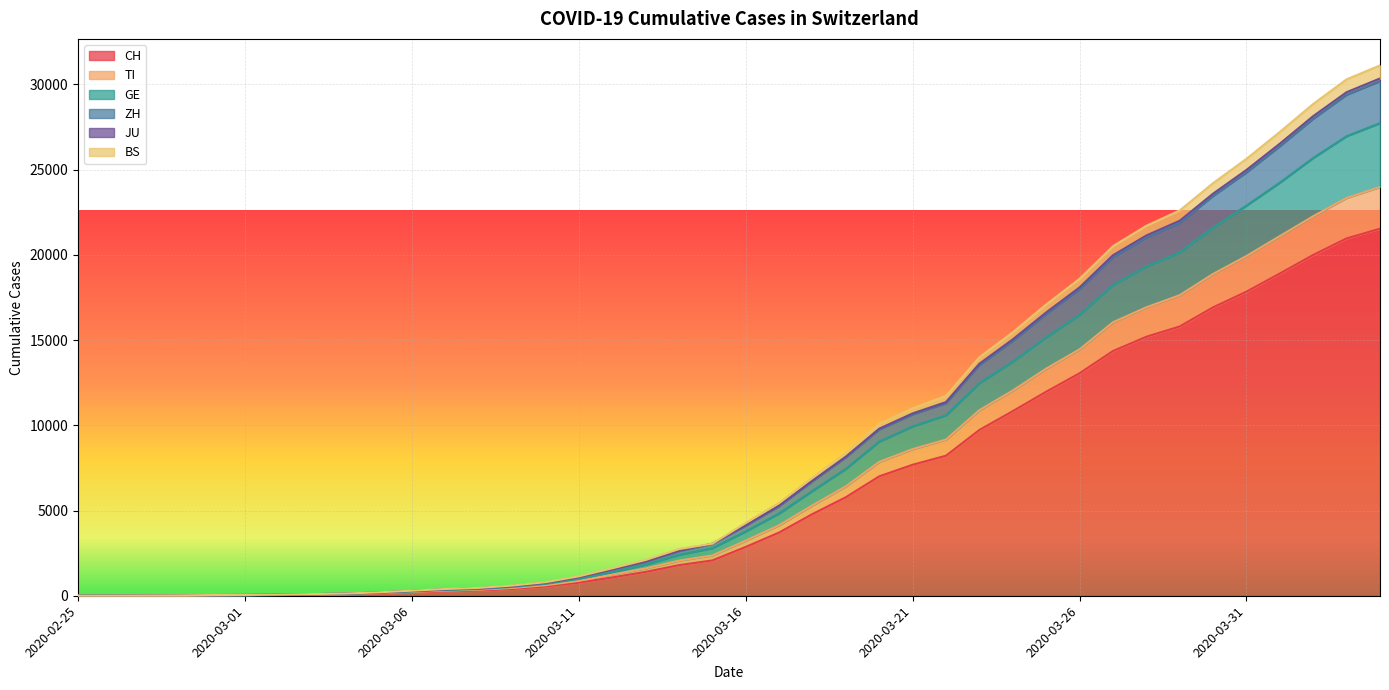

What is the total value across all series at 2020-02-26?

21